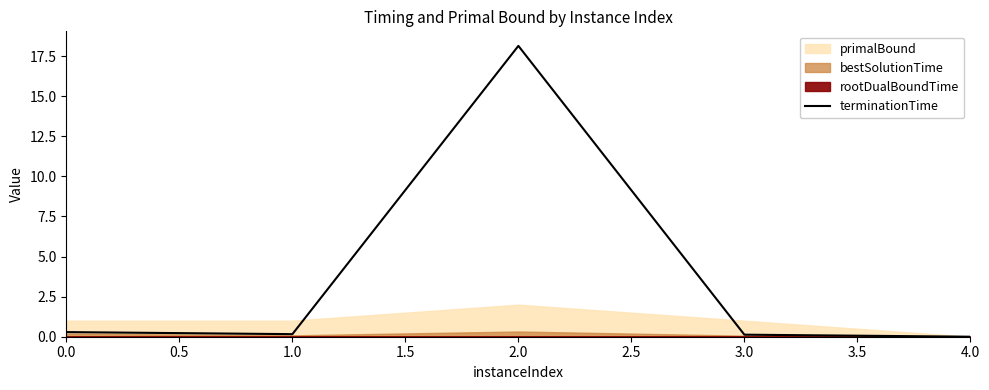

Reading right to left, extract all data points from this chart.

0.0	0.1	18.1	0.2	0.3